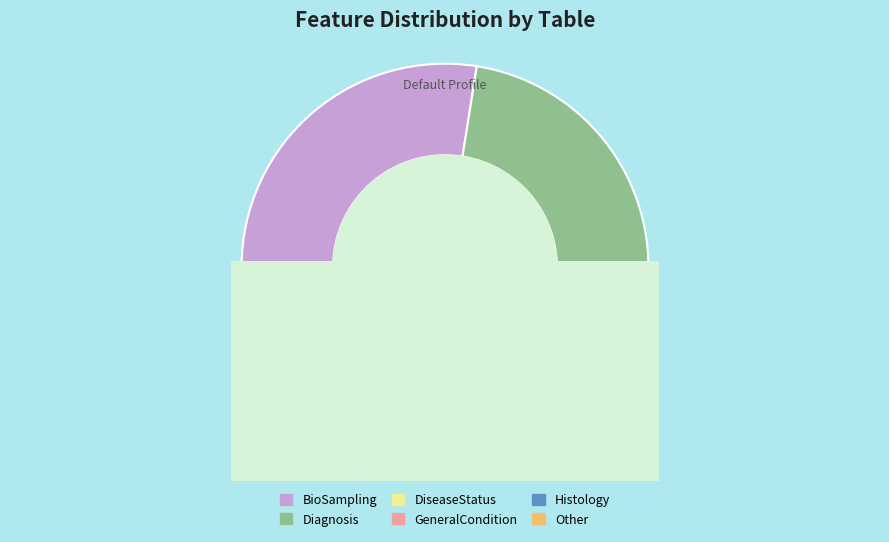

Which category has the smallest portion of the pie?

Other